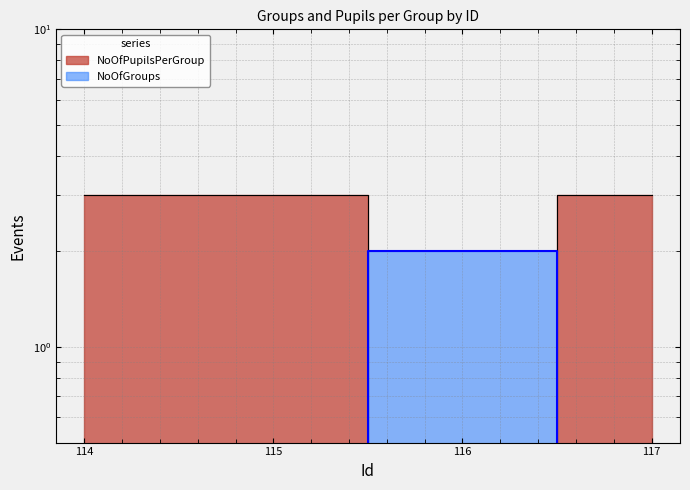

What is the difference between the maximum and second lowest values in the NoOfPupilsPerGroup series?

1.9